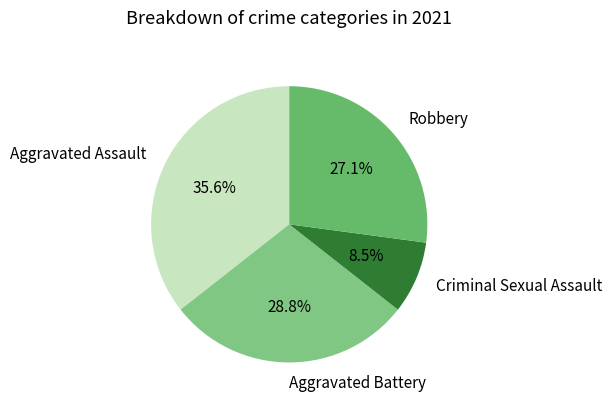

Which has a higher value, Aggravated Battery or Aggravated Assault?

Aggravated Assault